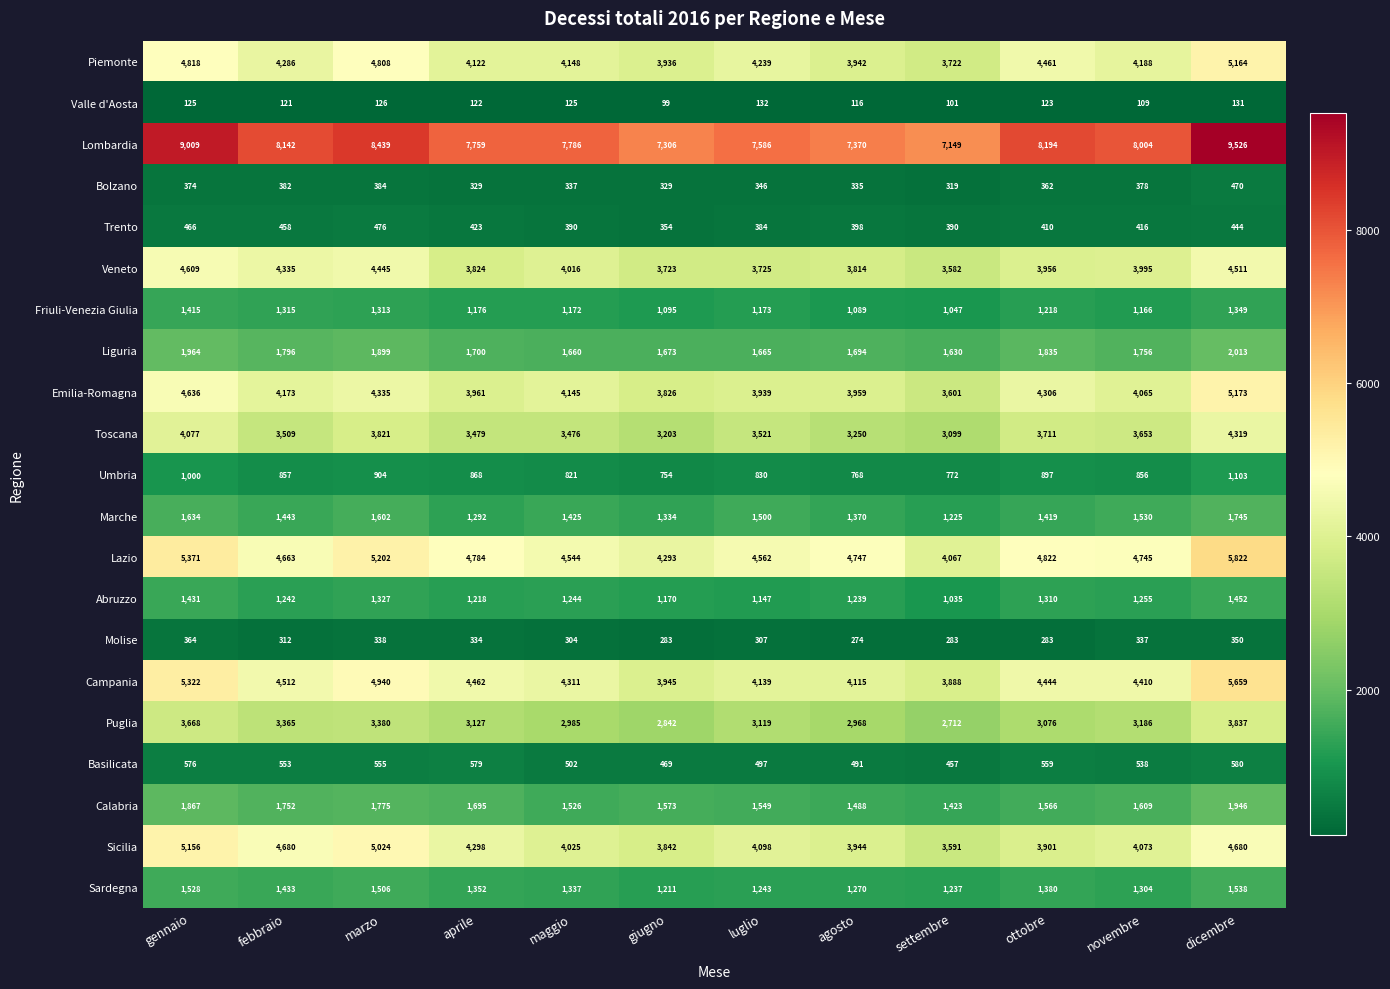

What is the difference between the Campania values at febbraio and aprile?

50